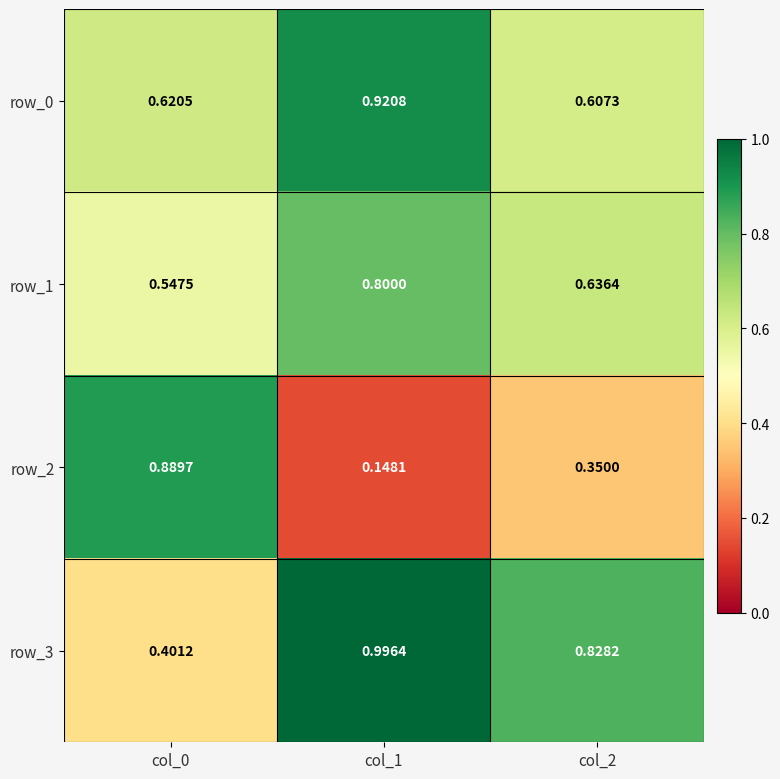

At which label does row_3 reach its peak?

col_1